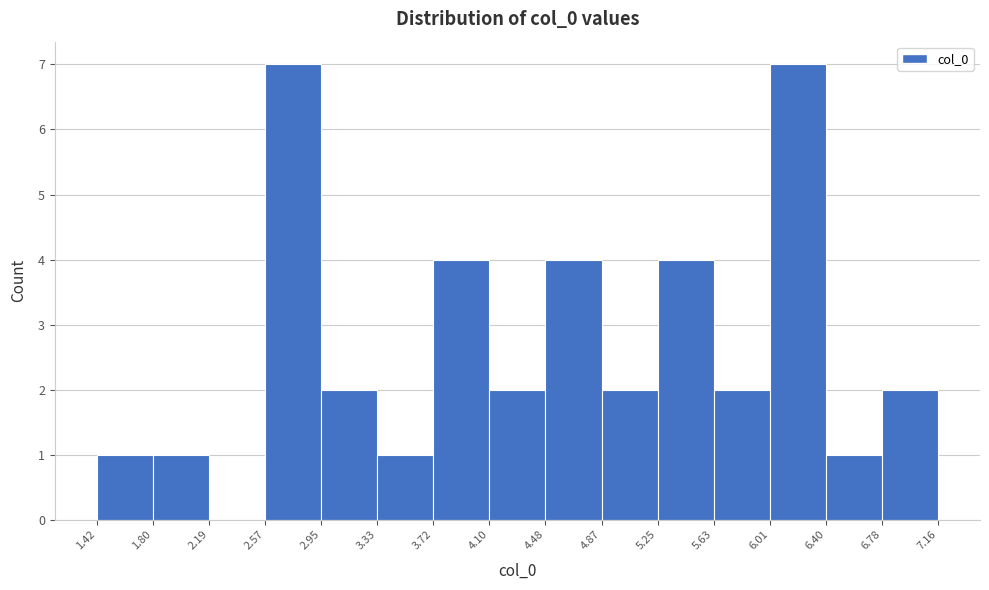

Reading left to right, list every bar in this chart as the range it spans on the x-axis followed by its height. The values are not printed on the chart, so give them approximately, as read against the axis.

1.42 to 1.80: 1
1.80 to 2.19: 1
2.19 to 2.57: 0
2.57 to 2.95: 7
2.95 to 3.33: 2
3.33 to 3.72: 1
3.72 to 4.10: 4
4.10 to 4.48: 2
4.48 to 4.87: 4
4.87 to 5.25: 2
5.25 to 5.63: 4
5.63 to 6.01: 2
6.01 to 6.40: 7
6.40 to 6.78: 1
6.78 to 7.16: 2